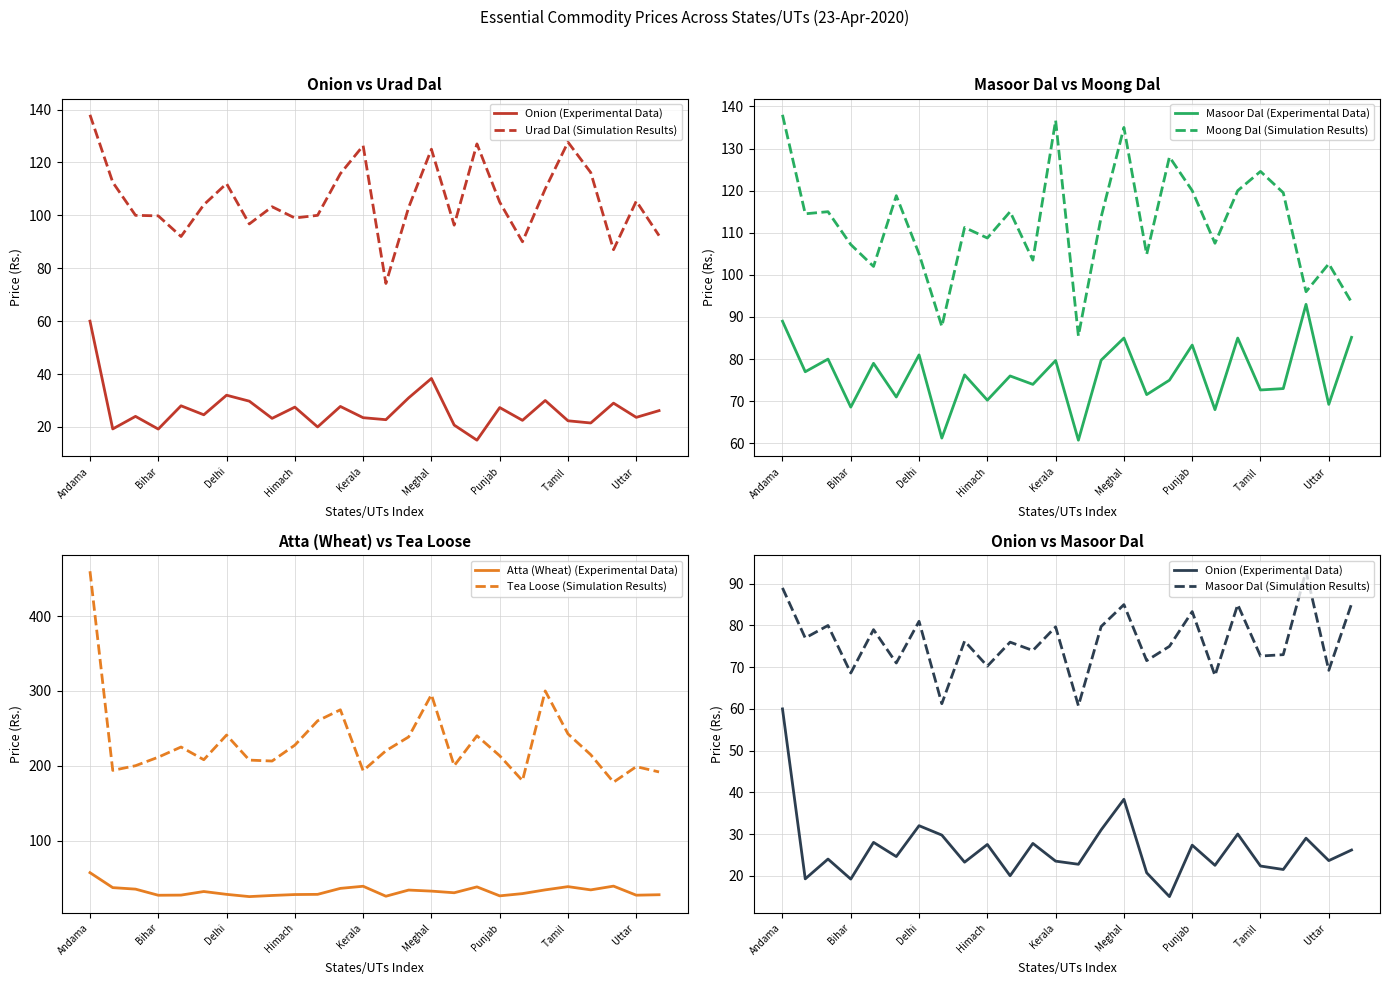

Rank the series by their maximum value, from highest to lowest.

Tea Loose, Urad Dal, Moong Dal, Masoor Dal, Onion, Atta (Wheat)